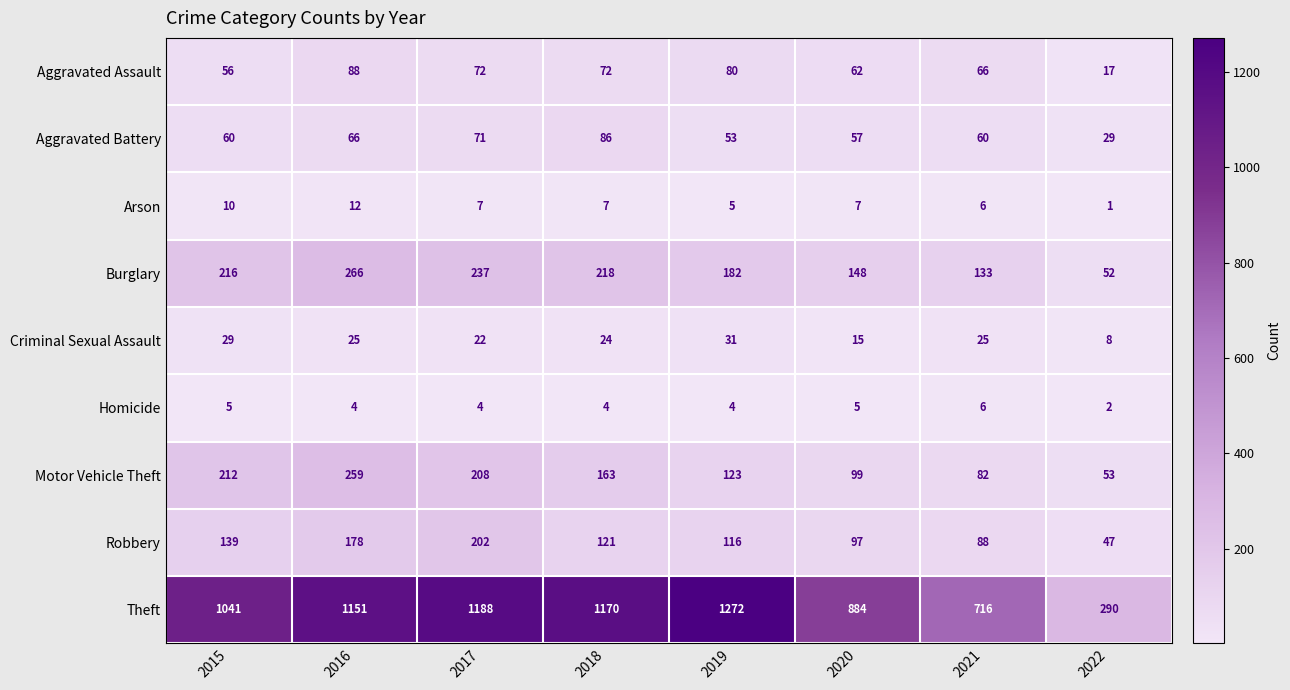

What is the total value across all series at 2021?

1182